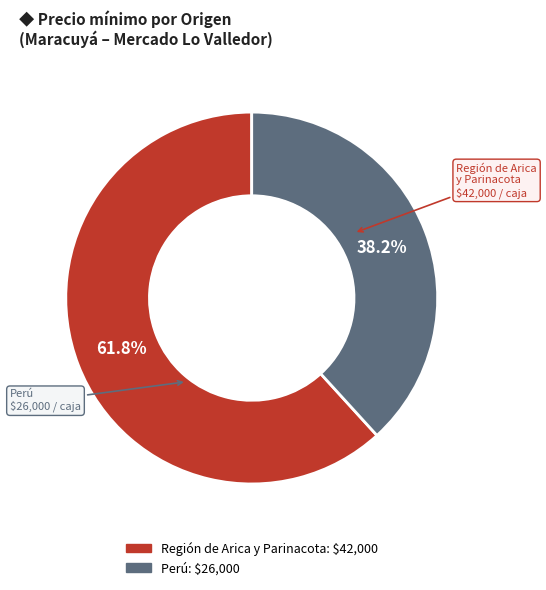

Is there a majority slice in this chart?

Yes